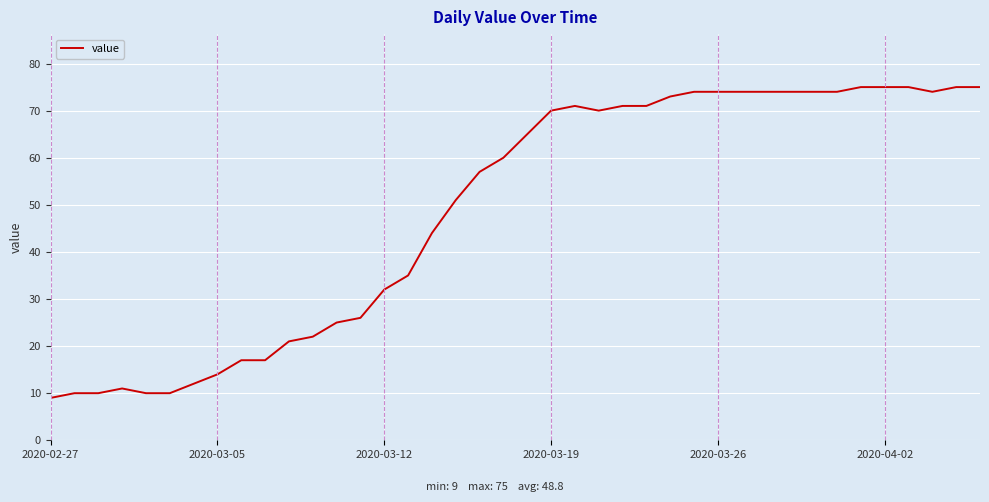

What is the difference between the maximum and minimum values?

66